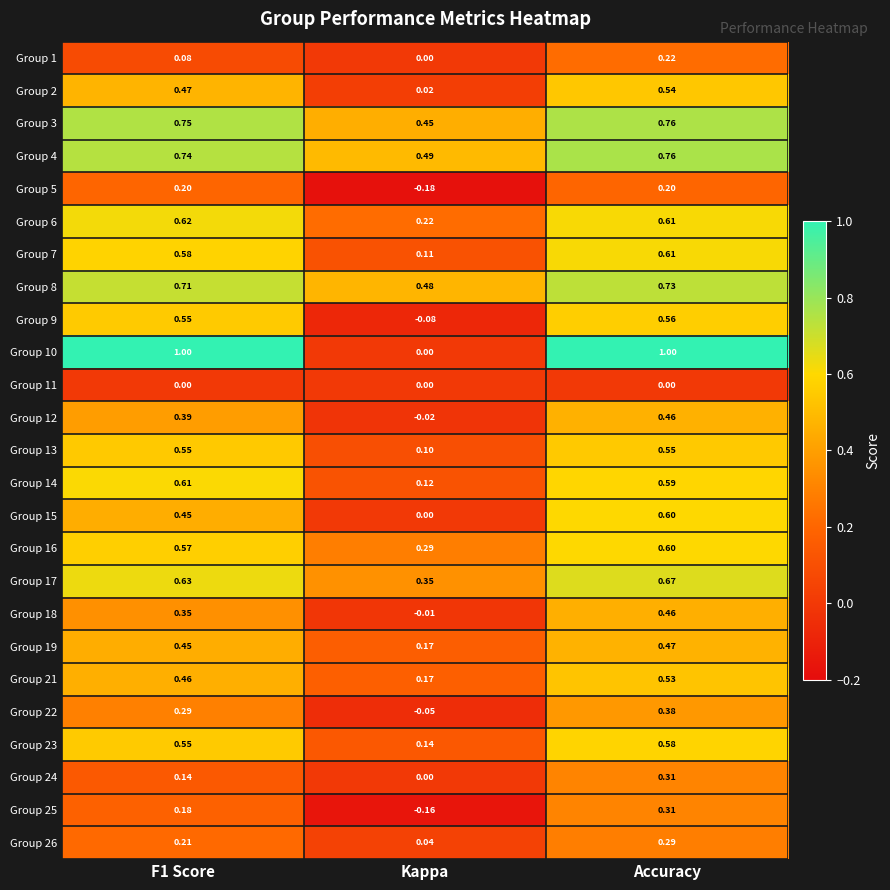

What is the difference between the highest and lowest values at Accuracy?

1.0